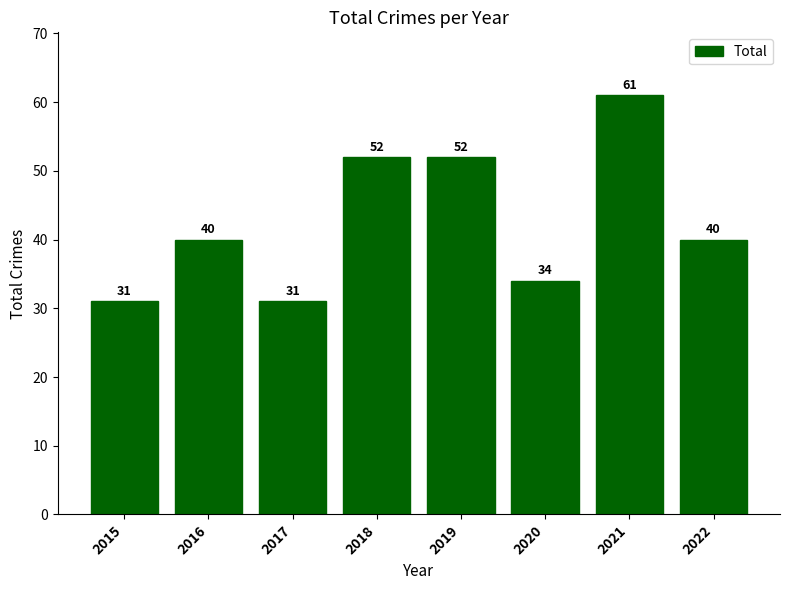

What is the value of the 8th bar from the left?

40